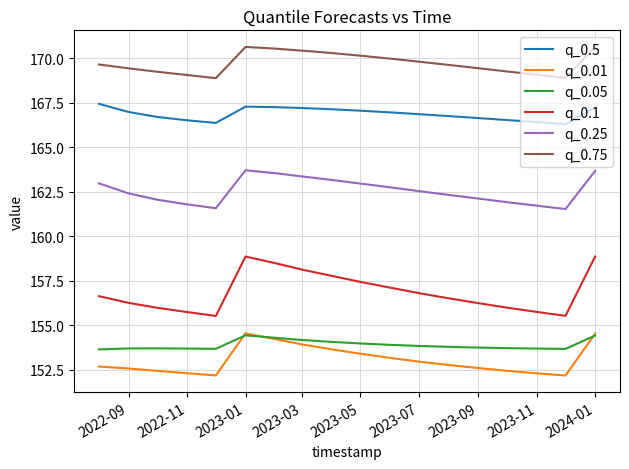

Which series has the largest total across all categories?

q_0.75